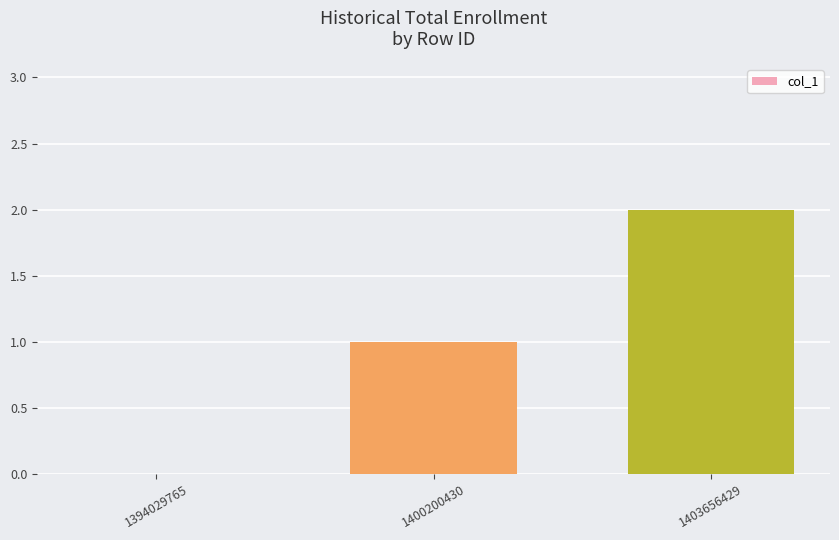

Count the number of data series in this chart.

1